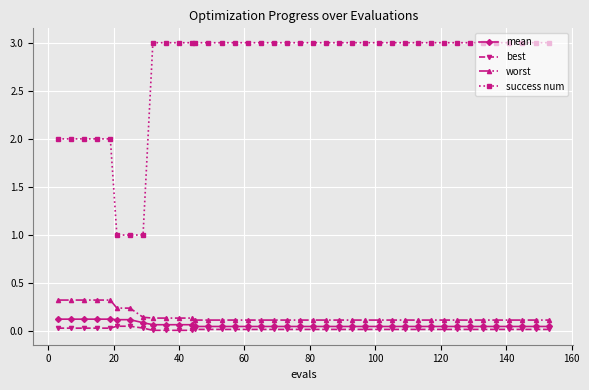

True or false: best and success num intersect in this chart.

False